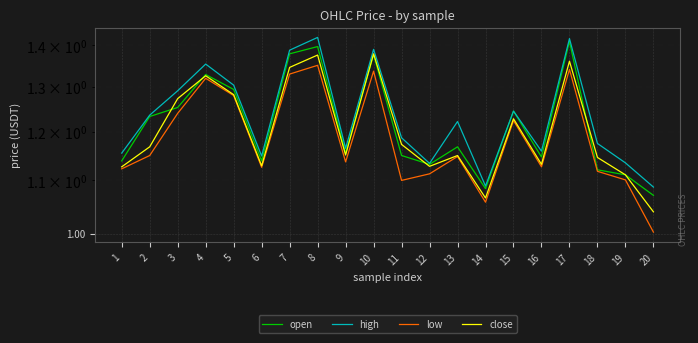

In open, how many points are lower than both neighbors (excluding endpoints)?

5